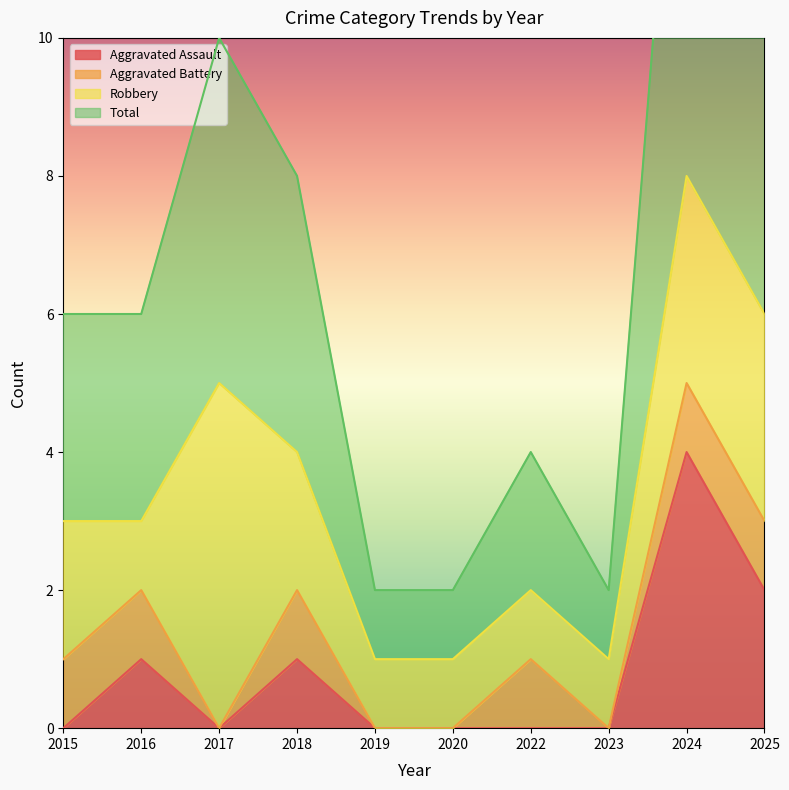

At which category does Total reach its first local peak?

2017